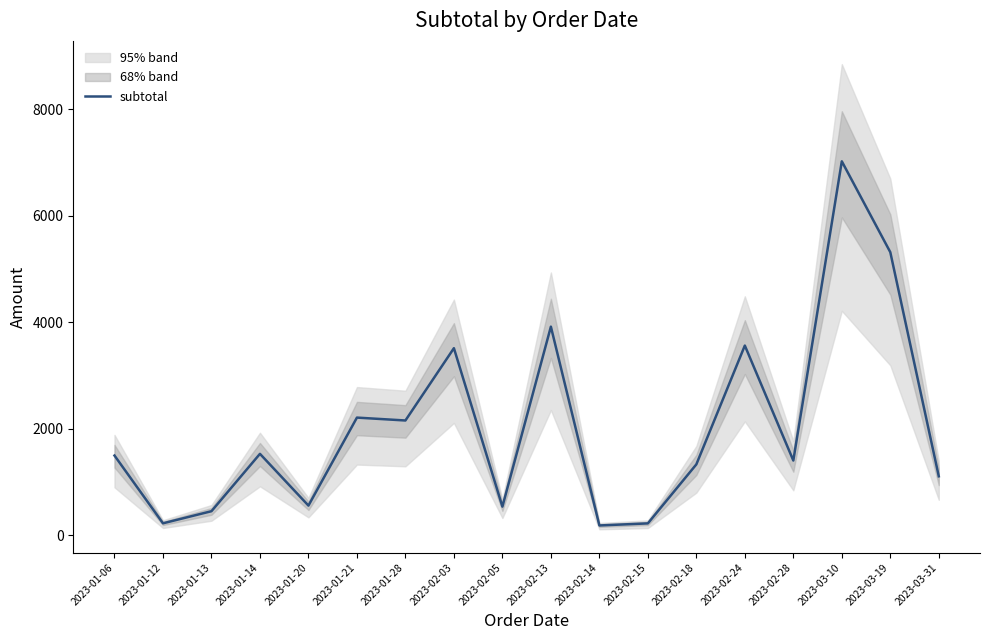

True or false: the data shows 1796.6 at 2023-03-19.

False